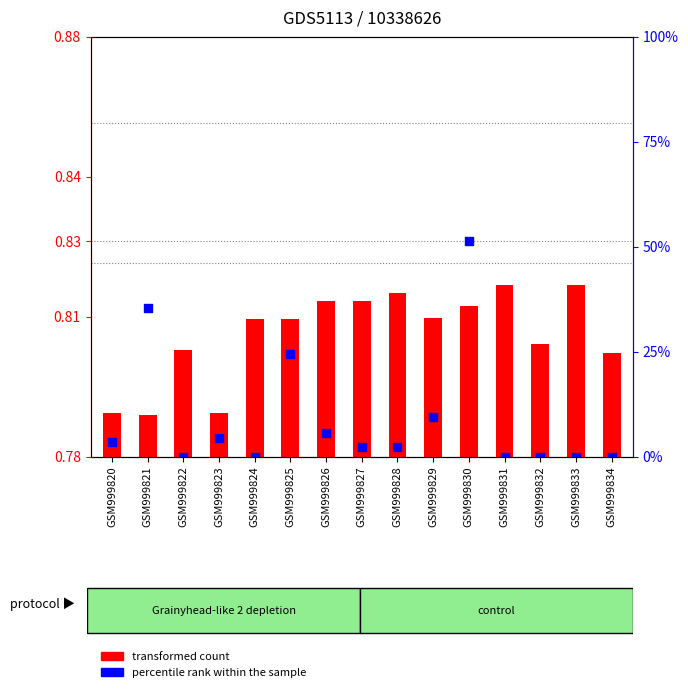

Which series contains the highest Y value?

percentile rank within the sample